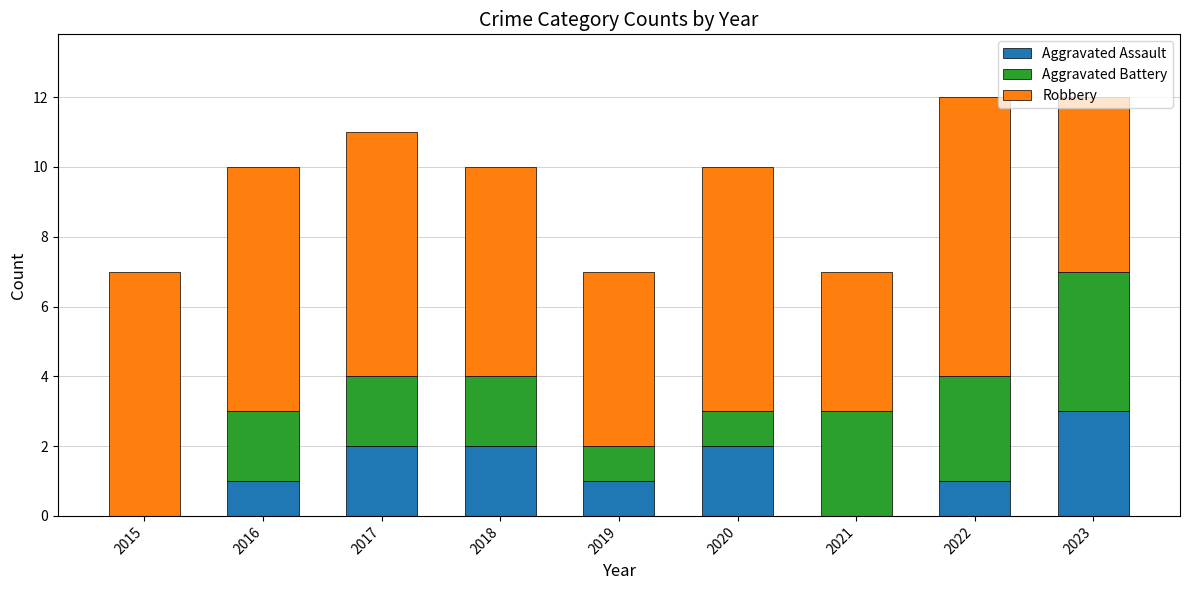

How many categories are shown in the chart?

9